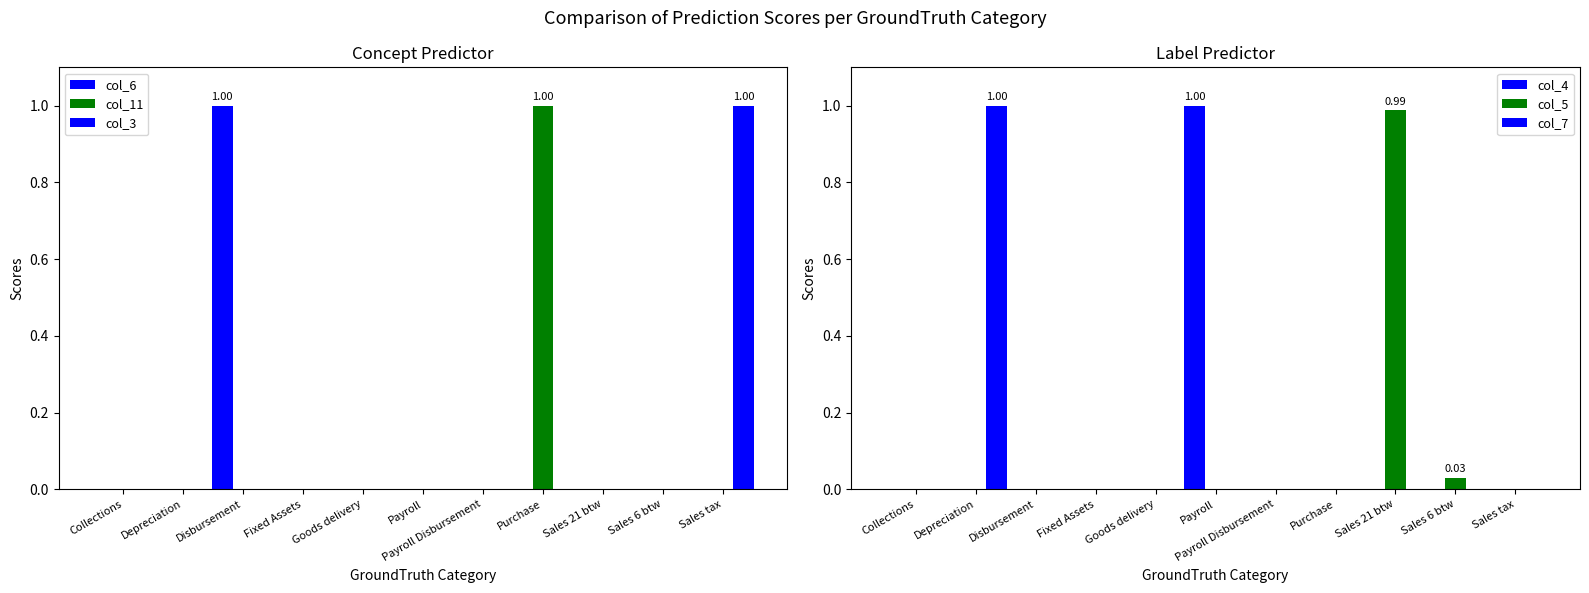

What is the approximate value of col_5 at Sales 21 btw?

1.0